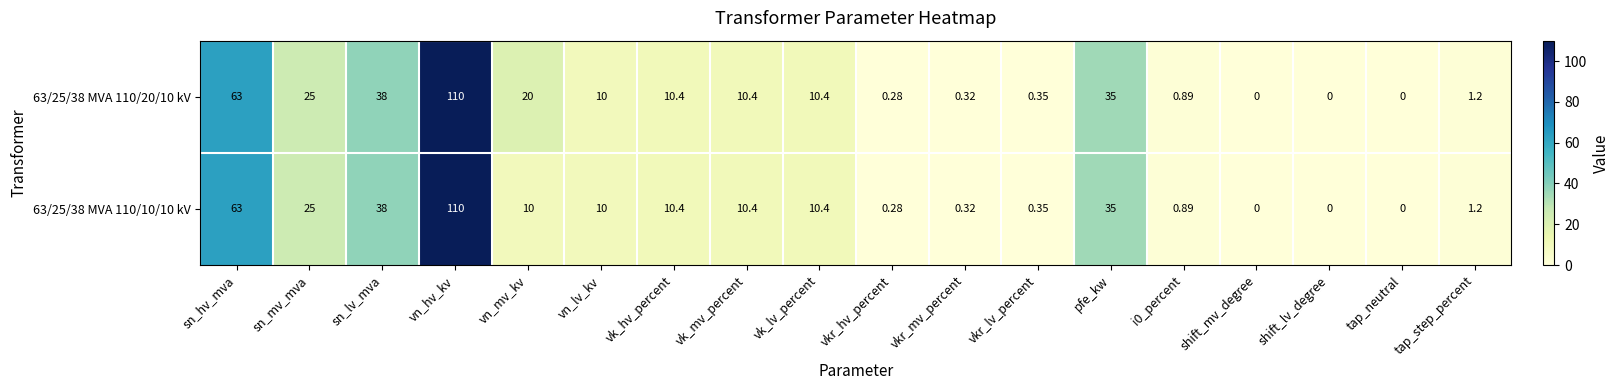

At which label is 63/25/38 MVA 110/20/10 kV closest to 55?

sn_hv_mva